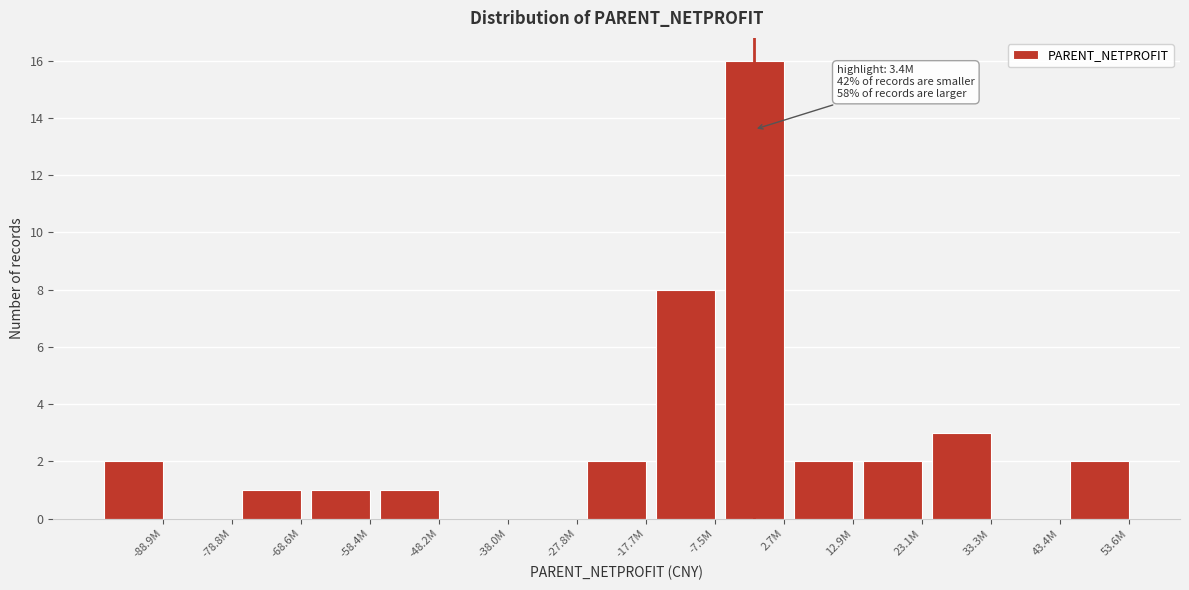

Reading left to right, what are all the values shown in this chart?

-88.9M=2	-78.8M=0	-68.6M=1	-58.4M=1	-48.2M=1	-38.0M=0	-27.8M=0	-17.7M=2	-7.5M=8	2.7M=16	12.9M=2	23.1M=2	33.3M=3	43.4M=0	53.6M=2